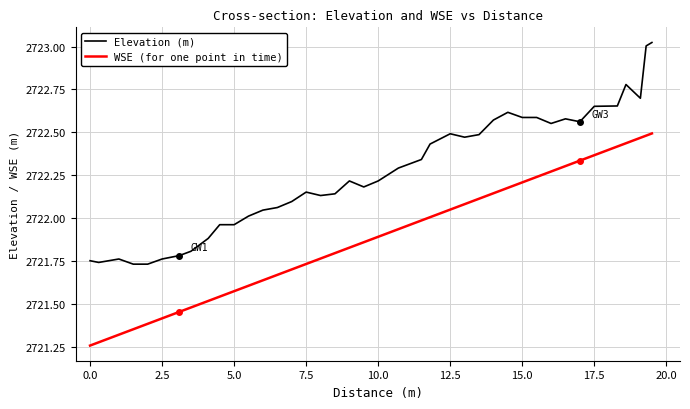

True or false: Elevation (m) and WSE (for one point in time) cross at least once.

False